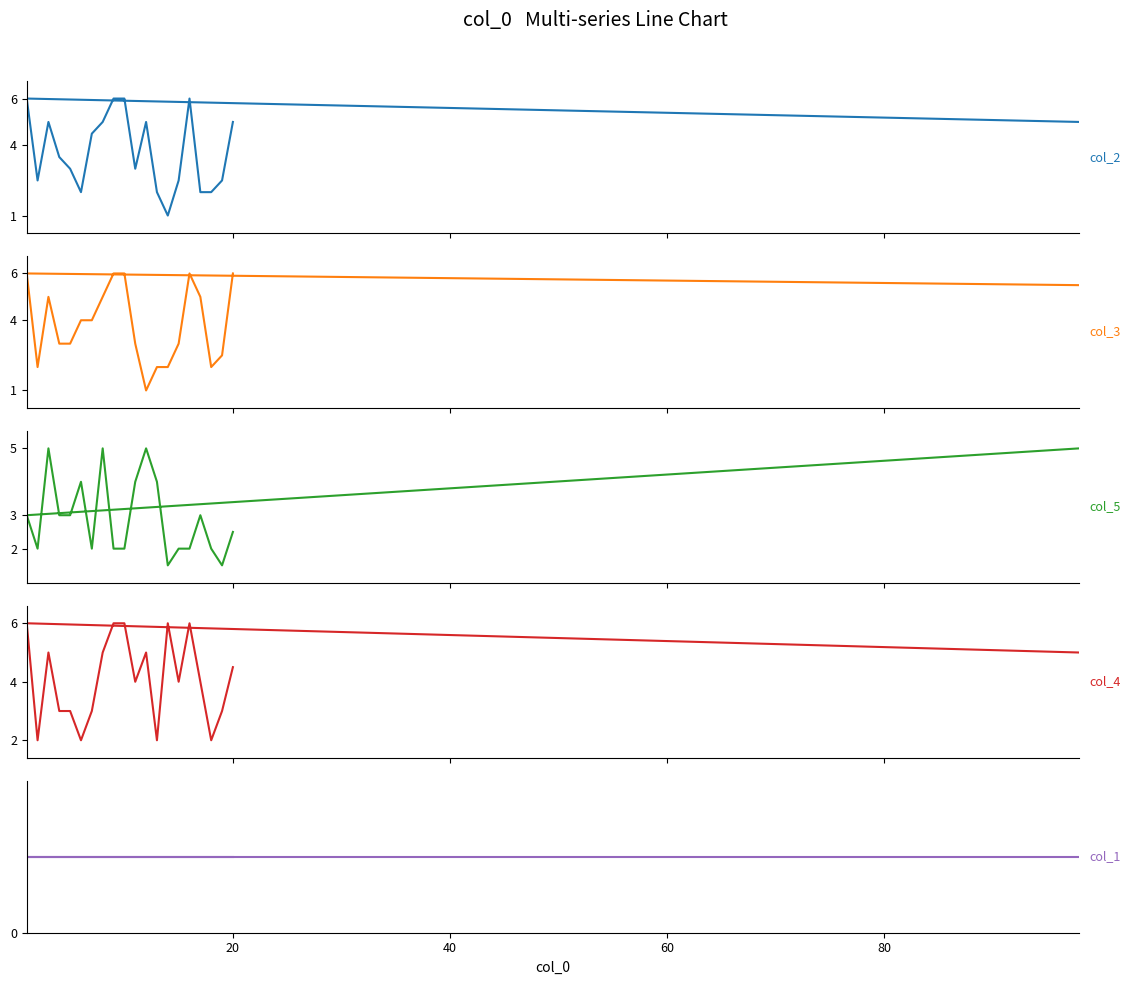

What are all the series names shown in the legend?

col_2, col_3, col_5, col_4, col_1